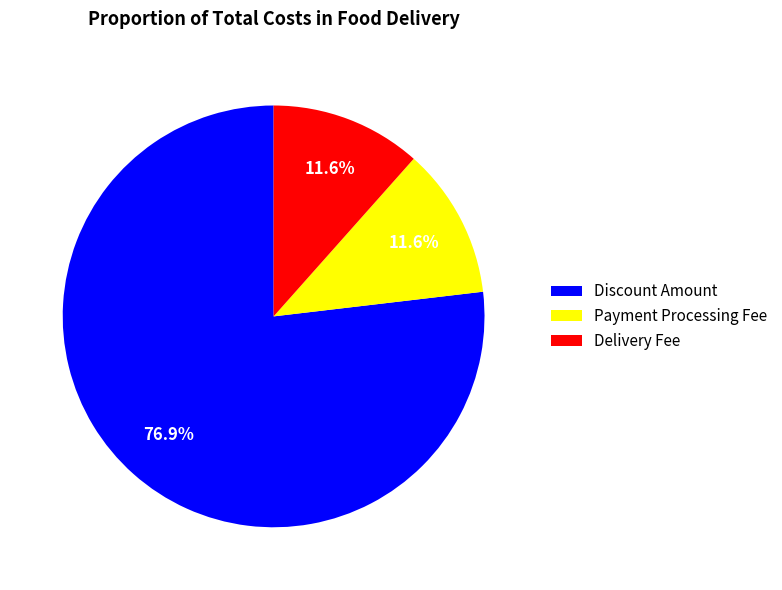

What is the largest slice in the pie chart?

Discount Amount